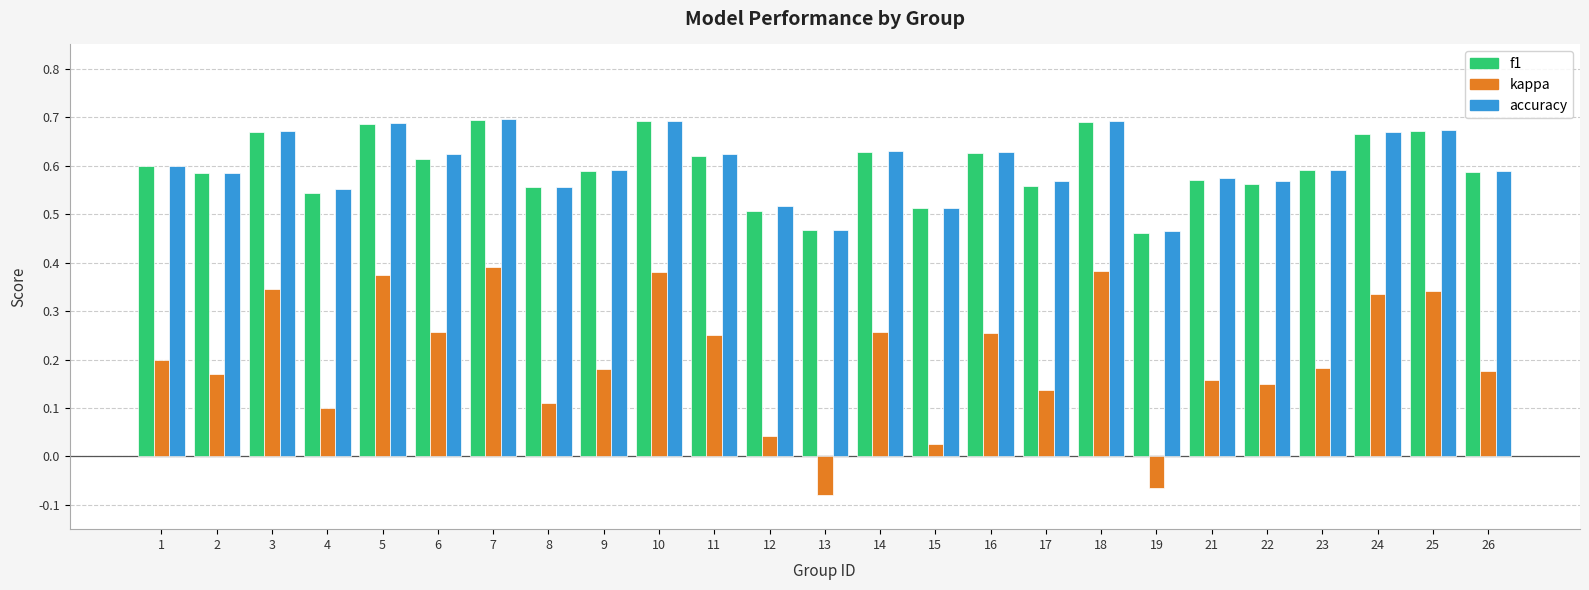

How many accuracy values are between 0 and 1?

25